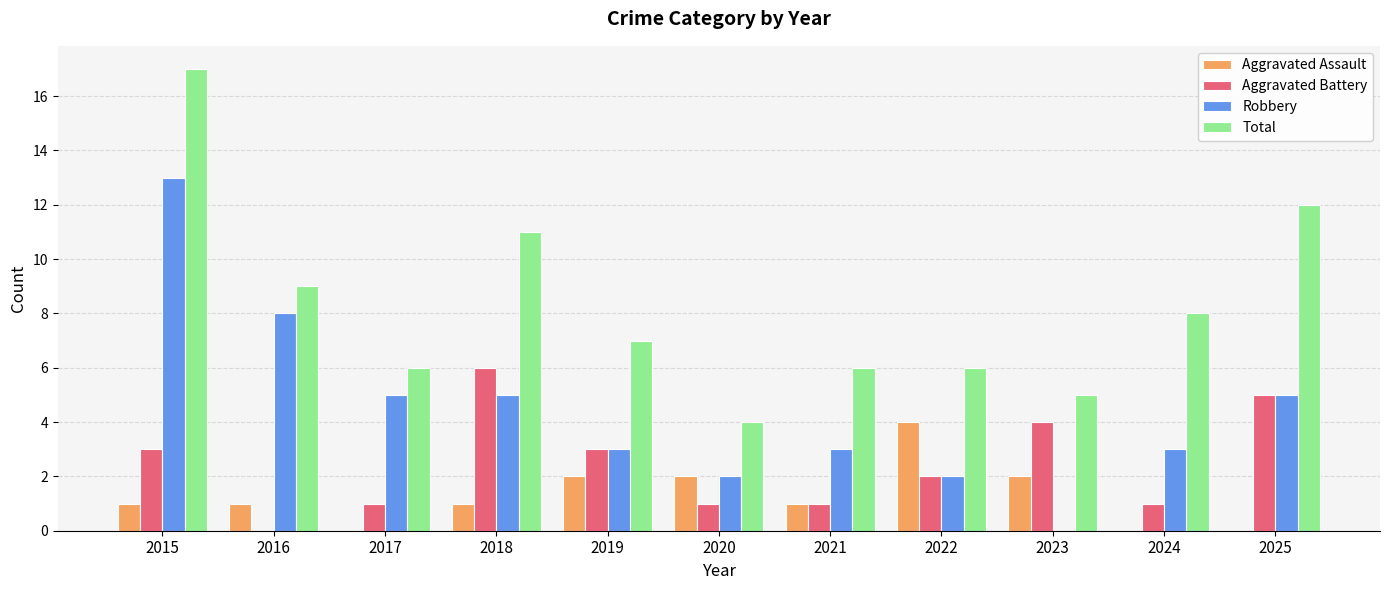

Reading right to left, list all the values displayed in this chart.

Aggravated Assault: 2025=0	2024=0	2023=2	2022=4	2021=1	2020=2	2019=2	2018=1	2017=0	2016=1	2015=1
Aggravated Battery: 2025=5	2024=1	2023=4	2022=2	2021=1	2020=1	2019=3	2018=6	2017=1	2016=0	2015=3
Robbery: 2025=5	2024=3	2023=0	2022=2	2021=3	2020=2	2019=3	2018=5	2017=5	2016=8	2015=13
Total: 2025=12	2024=8	2023=5	2022=6	2021=6	2020=4	2019=7	2018=11	2017=6	2016=9	2015=17